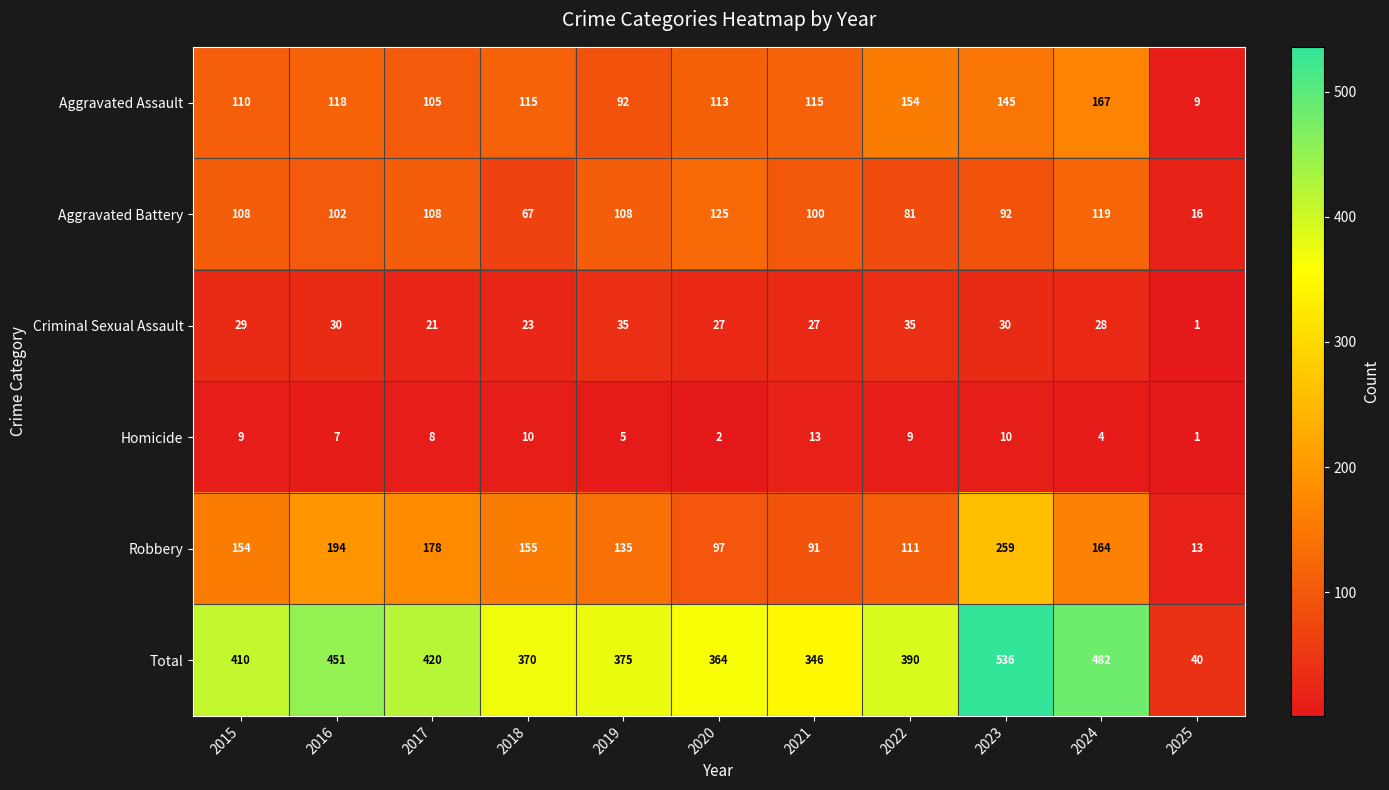

What is the average value of the Homicide series?

7